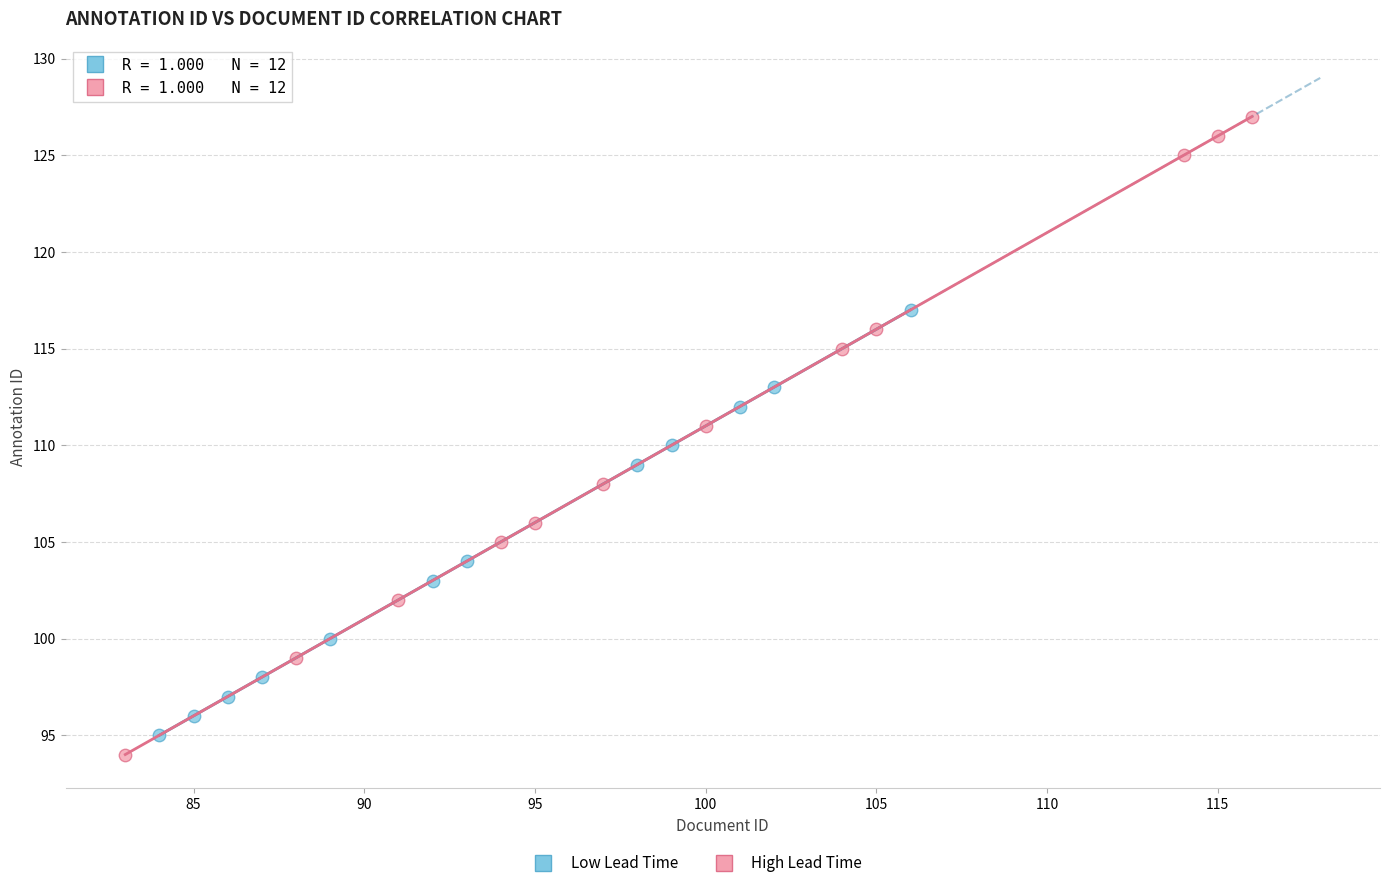

Which series reaches the maximum Y coordinate?

High Lead Time